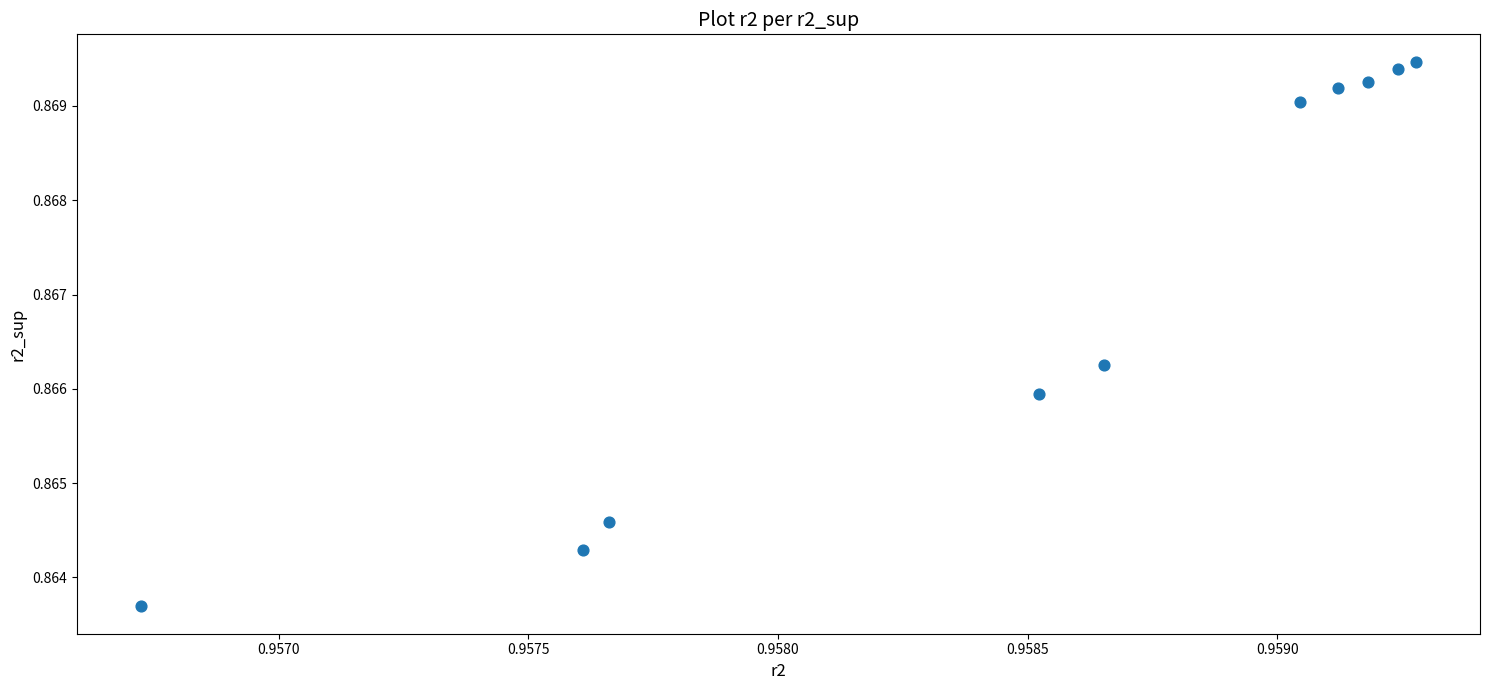

What is the average X value?

1.0